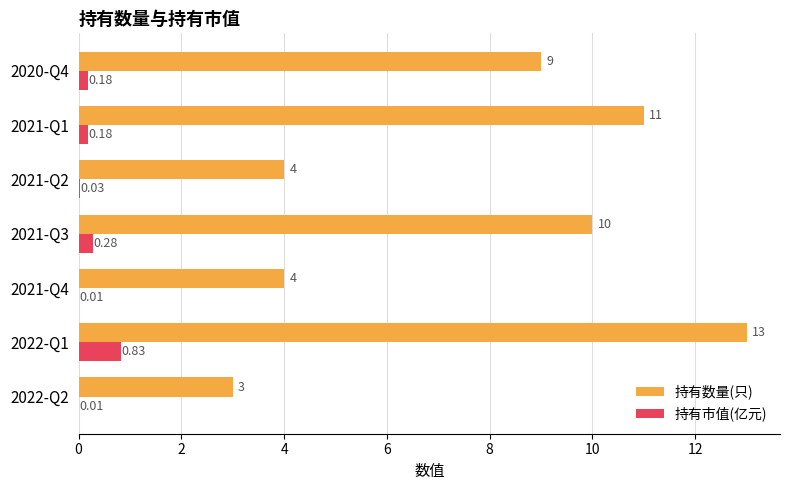

What is the sum of all 持有数量(只) values?

54.0